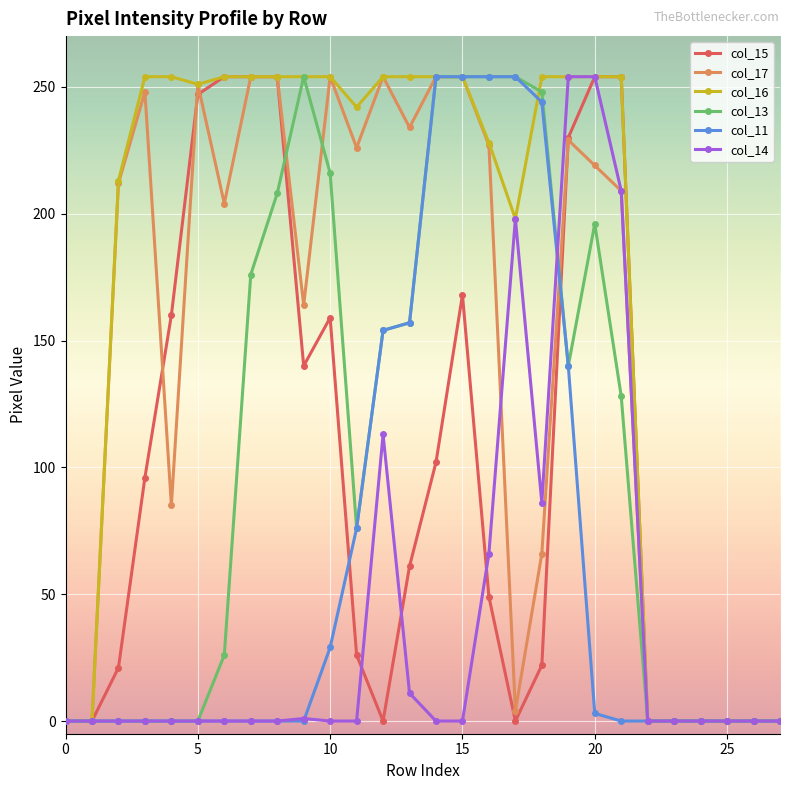

At how many categories does at least one series exceed 107?

20